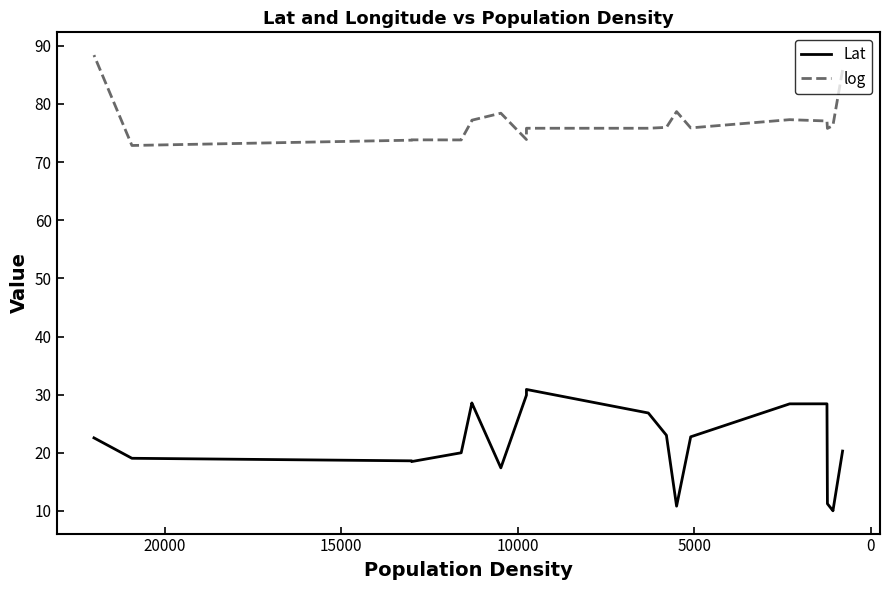

Is the value of log at 11 greater than the value of Lat at −5000?

Yes